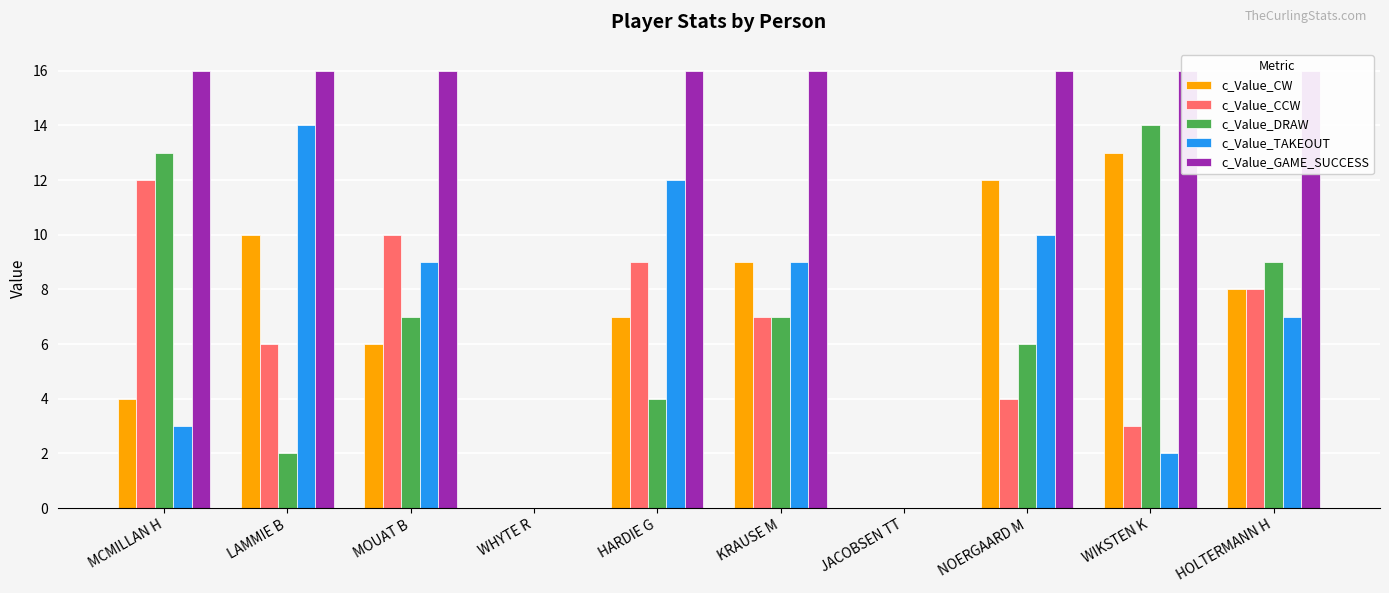

Between LAMMIE B and HOLTERMANN H, which series saw the biggest shift?

c_Value_DRAW